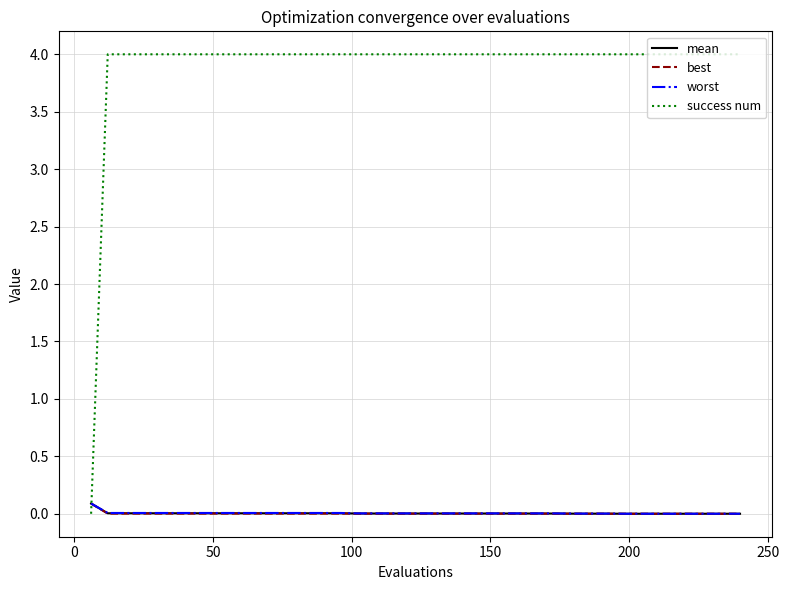

What is the maximum value for mean?

0.1